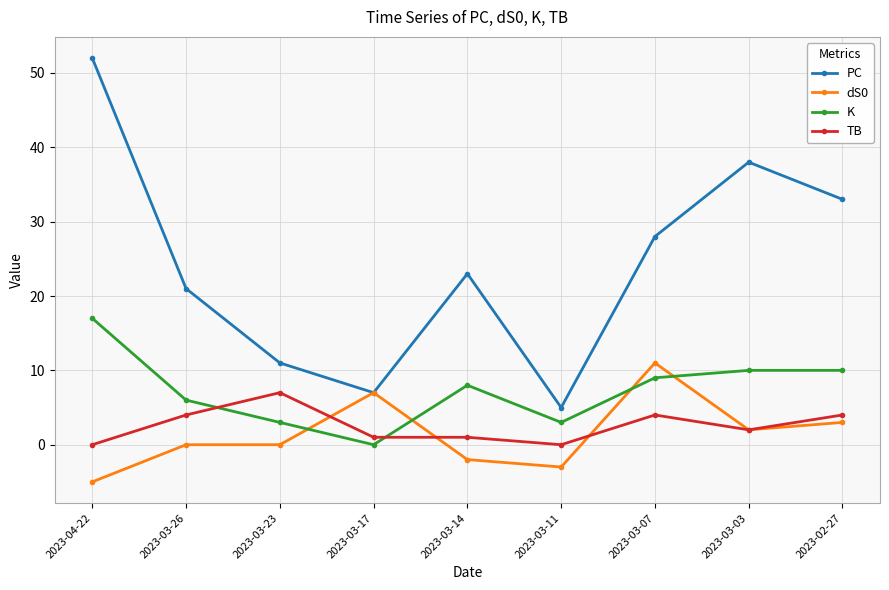

What is the difference between the maximum and minimum values in the PC series?

47